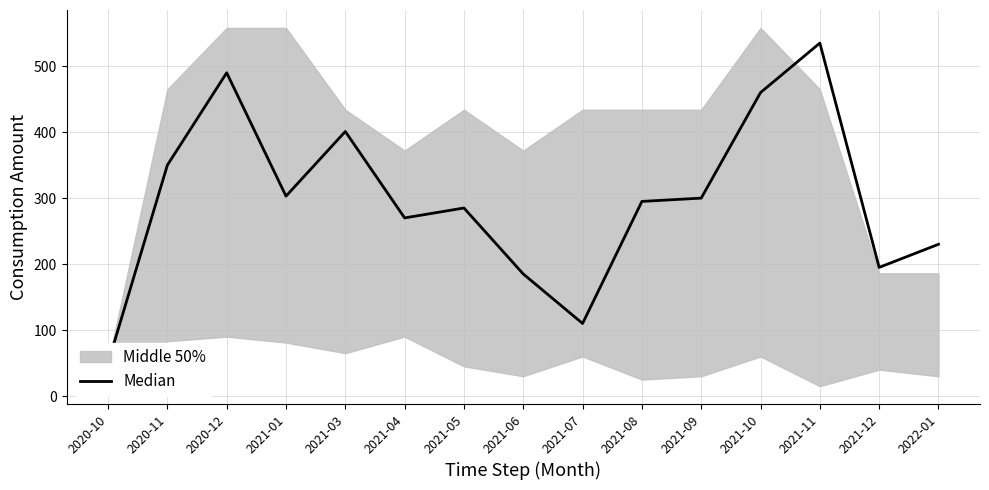

True or false: the data shows 350 at 2020-11.

True